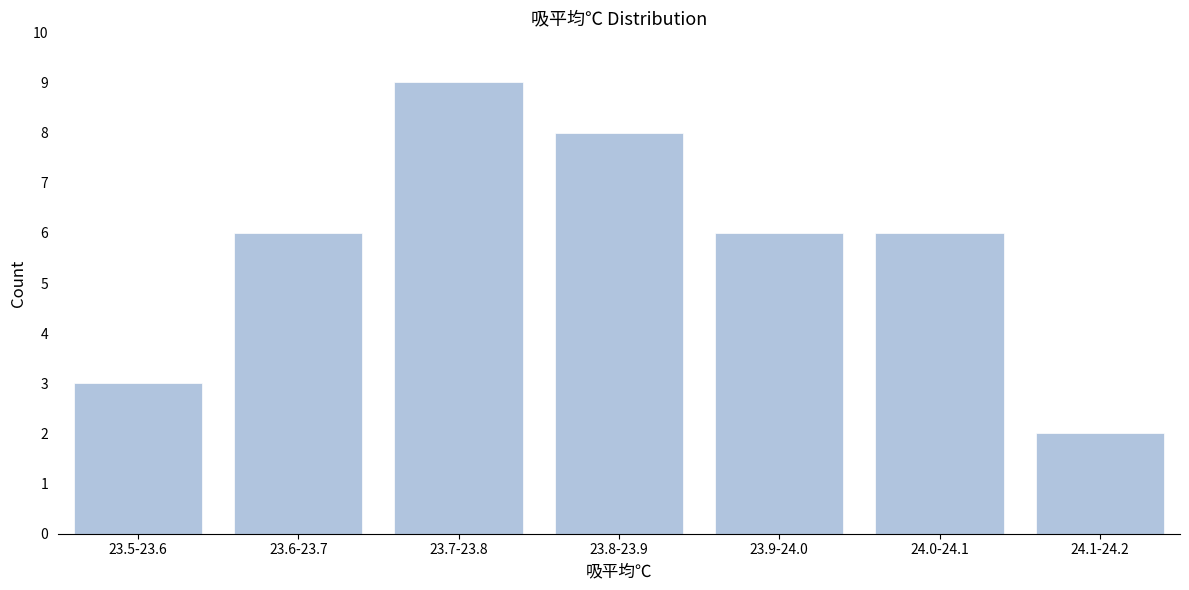

Reading right to left, extract all data points from this chart.

24.1-24.2=2	24.0-24.1=6	23.9-24.0=6	23.8-23.9=8	23.7-23.8=9	23.6-23.7=6	23.5-23.6=3